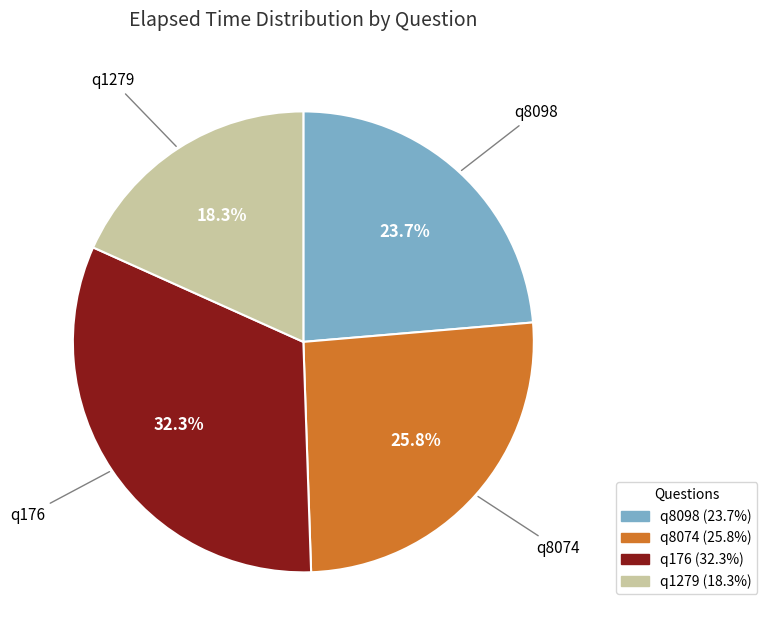

Does q8098 represent more than half of the total?

No